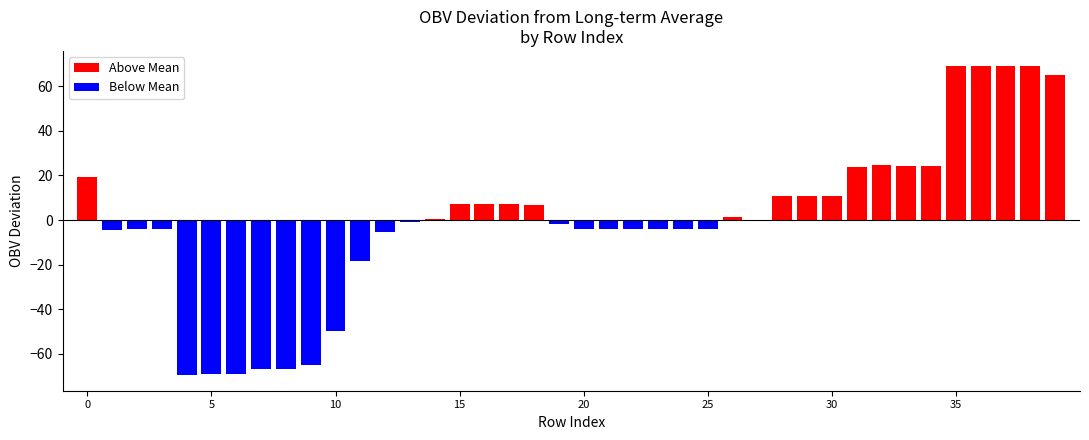

What are all the series names shown in the legend?

Above Mean, Below Mean